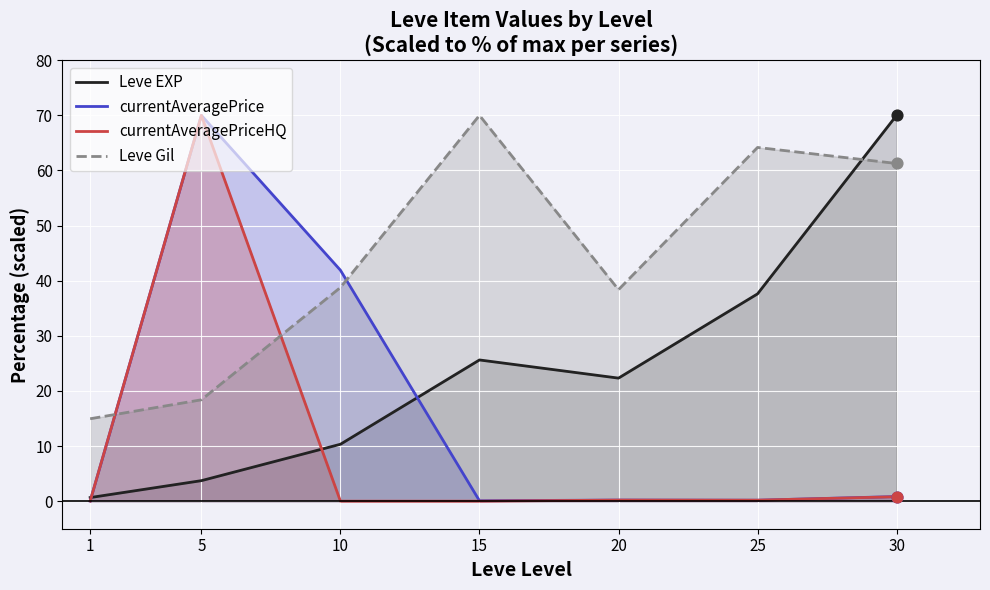

At how many categories does at least one series exceed 54?

4